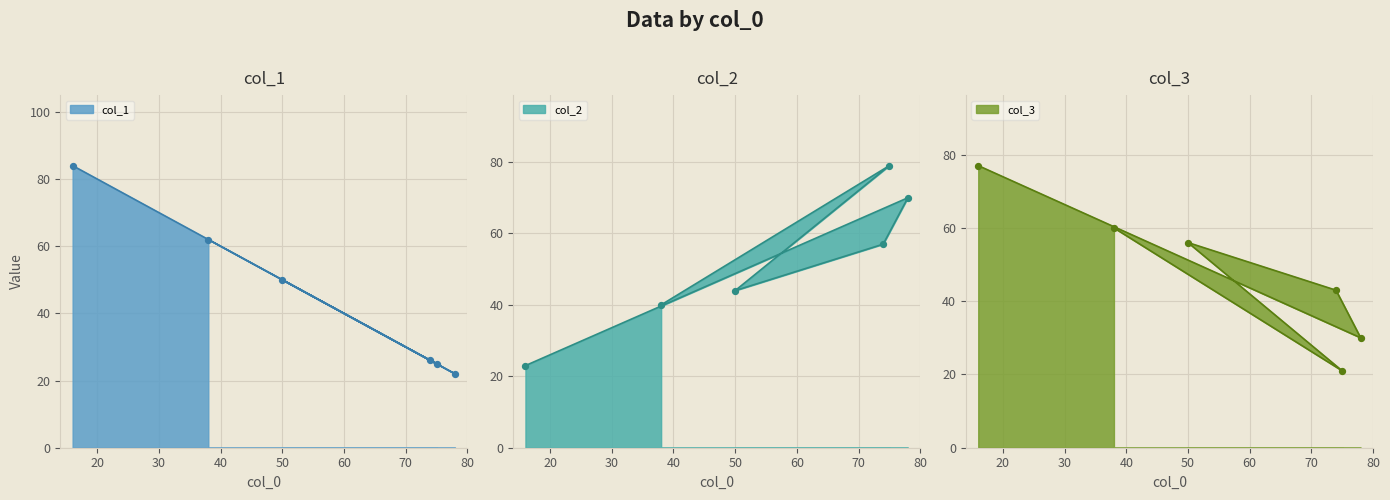

At how many categories does at least one series exceed 83?

1